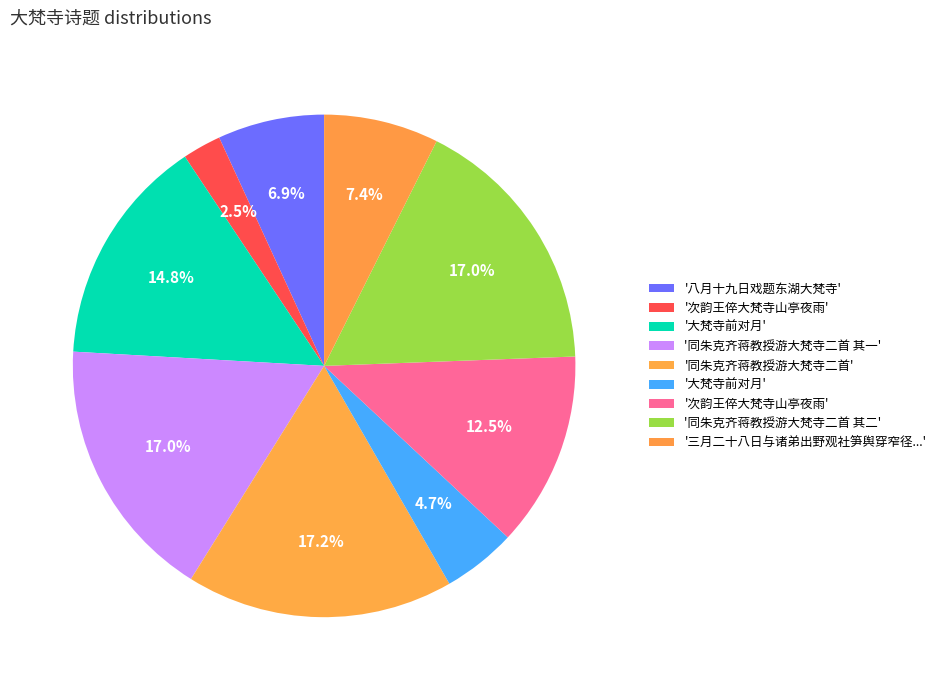

How many slices are in this pie chart?

9